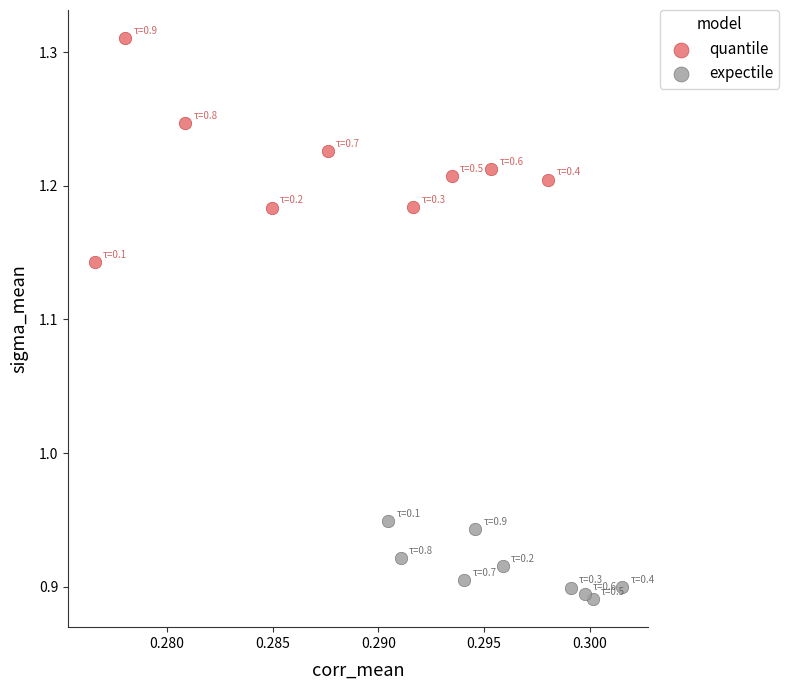

Which series contains the highest Y value?

quantile